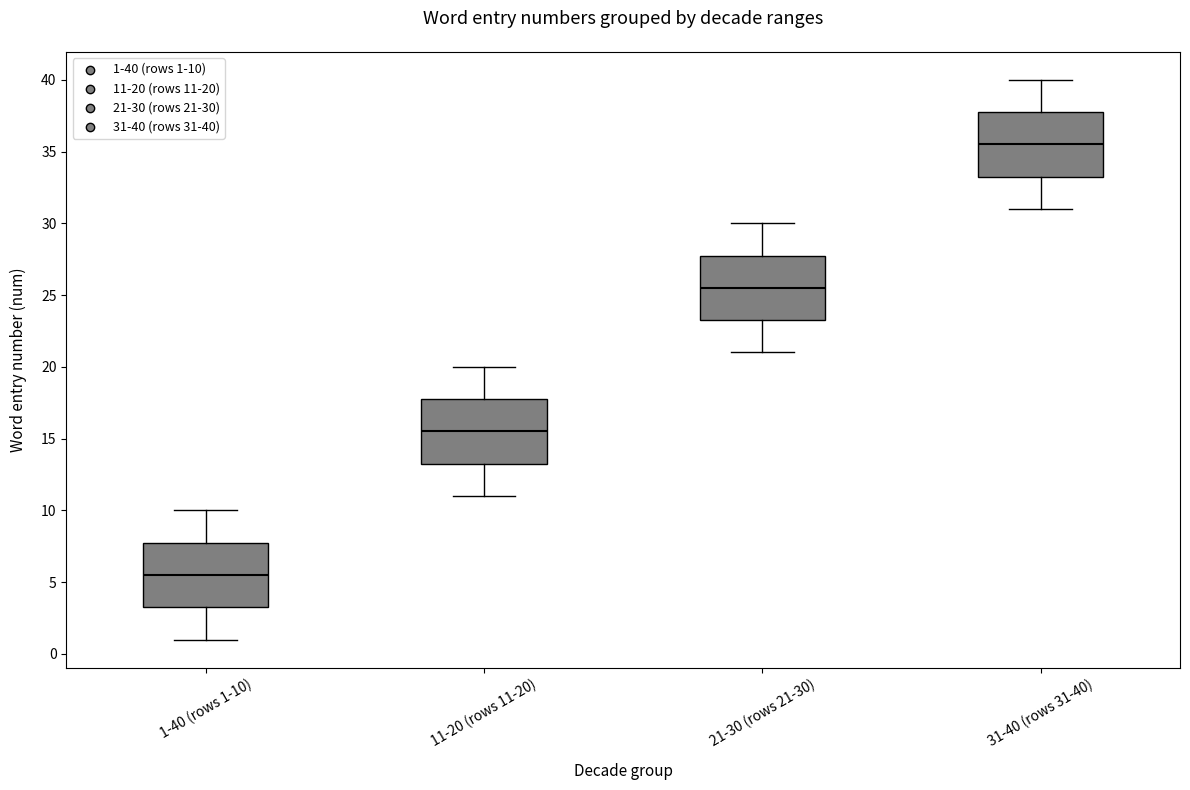

Where does the median line of the box for 21-30 (rows 21-30) sit on the y-axis? The values are not printed on the chart, so give them approximately, as read against the axis.

25.5